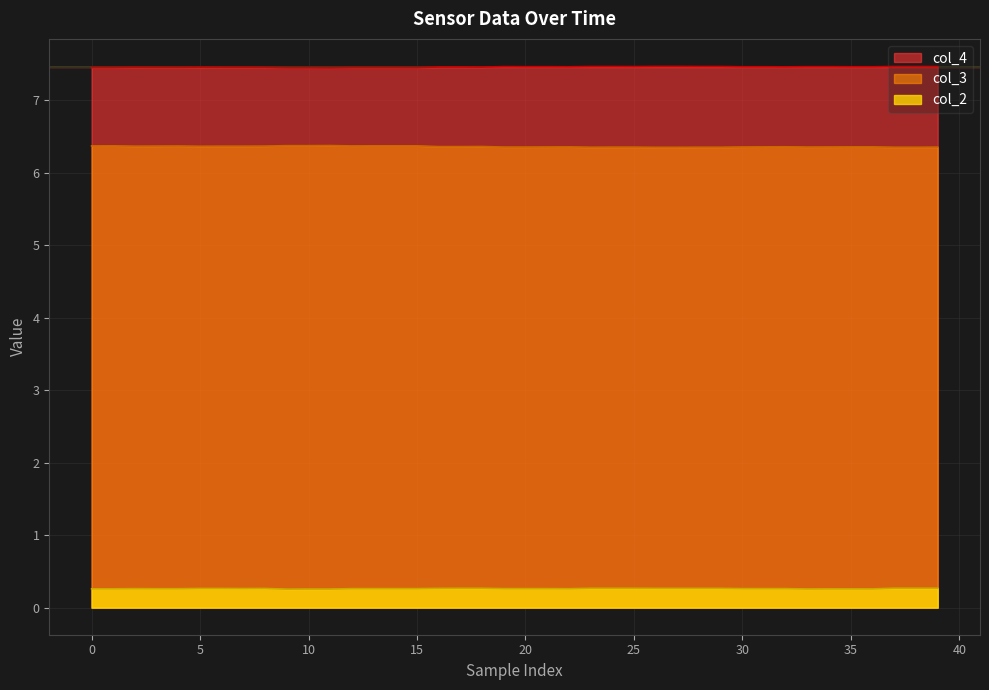

True or false: col_2 has a value of 0.1 at 27.

False